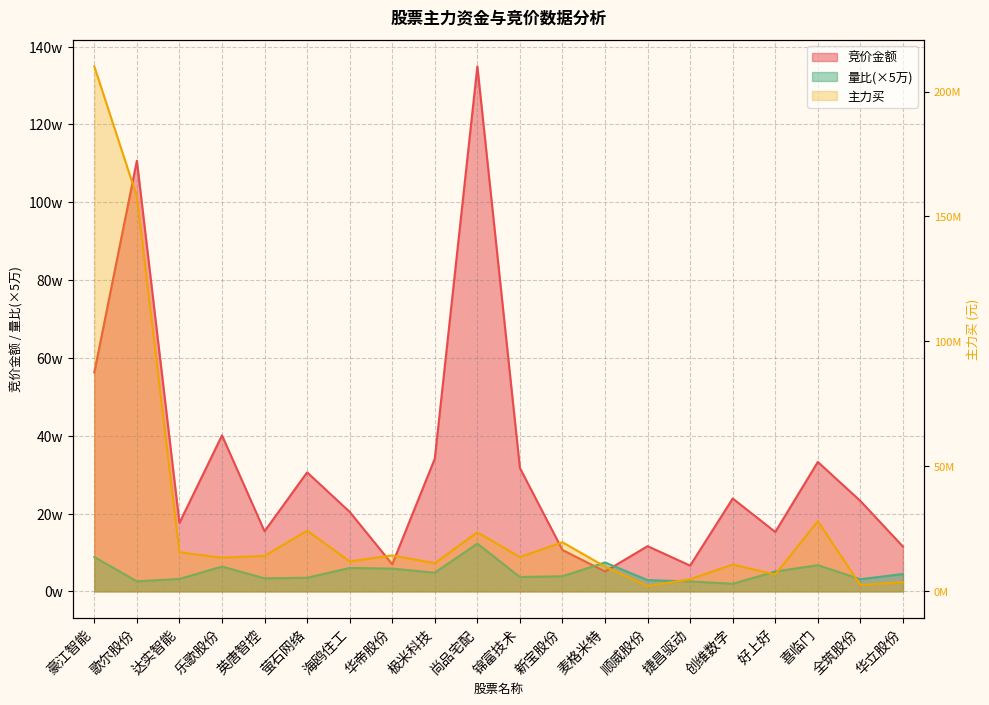

True or false: 主力买 and 竞价金额 cross at least once.

False